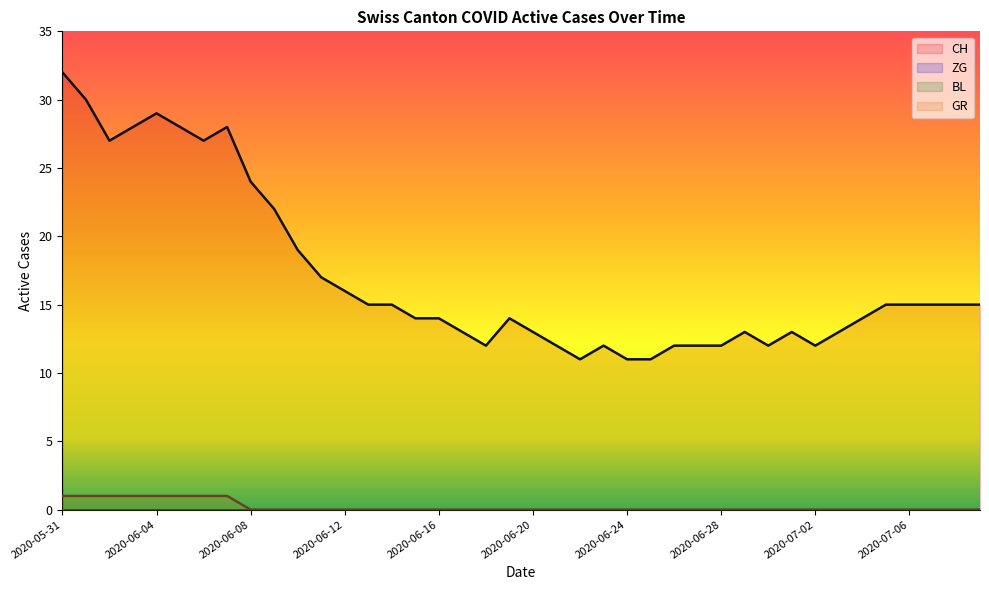

Reading right to left, list all the values displayed in this chart.

CH: 2020-07-04=14	2020-07-03=13	2020-07-02=12	2020-07-01=13	2020-06-30=12	2020-06-29=13	2020-06-27=12	2020-06-26=12	2020-06-25=11	2020-06-24=11	2020-06-23=12	2020-06-22=11	2020-06-20=13	2020-06-19=14	2020-06-18=12	2020-06-17=13	2020-06-16=14	2020-06-15=14	2020-06-13=15	2020-06-12=16	2020-06-11=17	2020-06-10=19	2020-06-09=22	2020-06-08=24	2020-06-06=27	2020-06-05=28	2020-06-04=29	2020-06-03=28	2020-06-02=27	2020-06-01=30	2020-07-09=15	2020-07-08=15	2020-07-07=15	2020-07-06=15	2020-07-05=15	2020-06-28=12	2020-06-21=12	2020-06-14=15	2020-06-07=28	2020-05-31=32
ZG: 2020-07-04=0	2020-07-03=0	2020-07-02=0	2020-07-01=0	2020-06-30=0	2020-06-29=0	2020-06-27=0	2020-06-26=0	2020-06-25=0	2020-06-24=0	2020-06-23=0	2020-06-22=0	2020-06-20=0	2020-06-19=0	2020-06-18=0	2020-06-17=0	2020-06-16=0	2020-06-15=0	2020-06-13=0	2020-06-12=0	2020-06-11=0	2020-06-10=0	2020-06-09=0	2020-06-08=0	2020-06-06=0	2020-06-05=0	2020-06-04=0	2020-06-03=0	2020-06-02=0	2020-06-01=0	2020-07-09=0	2020-07-08=0	2020-07-07=0	2020-07-06=0	2020-07-05=0	2020-06-28=0	2020-06-21=0	2020-06-14=0	2020-06-07=0	2020-05-31=0
BL: 2020-07-04=0	2020-07-03=0	2020-07-02=0	2020-07-01=0	2020-06-30=0	2020-06-29=0	2020-06-27=0	2020-06-26=0	2020-06-25=0	2020-06-24=0	2020-06-23=0	2020-06-22=0	2020-06-20=0	2020-06-19=0	2020-06-18=0	2020-06-17=0	2020-06-16=0	2020-06-15=0	2020-06-13=0	2020-06-12=0	2020-06-11=0	2020-06-10=0	2020-06-09=0	2020-06-08=0	2020-06-06=0	2020-06-05=0	2020-06-04=0	2020-06-03=0	2020-06-02=0	2020-06-01=0	2020-07-09=0	2020-07-08=0	2020-07-07=0	2020-07-06=0	2020-07-05=0	2020-06-28=0	2020-06-21=0	2020-06-14=0	2020-06-07=0	2020-05-31=0
GR: 2020-07-04=0	2020-07-03=0	2020-07-02=0	2020-07-01=0	2020-06-30=0	2020-06-29=0	2020-06-27=0	2020-06-26=0	2020-06-25=0	2020-06-24=0	2020-06-23=0	2020-06-22=0	2020-06-20=0	2020-06-19=0	2020-06-18=0	2020-06-17=0	2020-06-16=0	2020-06-15=0	2020-06-13=0	2020-06-12=0	2020-06-11=0	2020-06-10=0	2020-06-09=0	2020-06-08=0	2020-06-06=1	2020-06-05=1	2020-06-04=1	2020-06-03=1	2020-06-02=1	2020-06-01=1	2020-07-09=0	2020-07-08=0	2020-07-07=0	2020-07-06=0	2020-07-05=0	2020-06-28=0	2020-06-21=0	2020-06-14=0	2020-06-07=1	2020-05-31=1